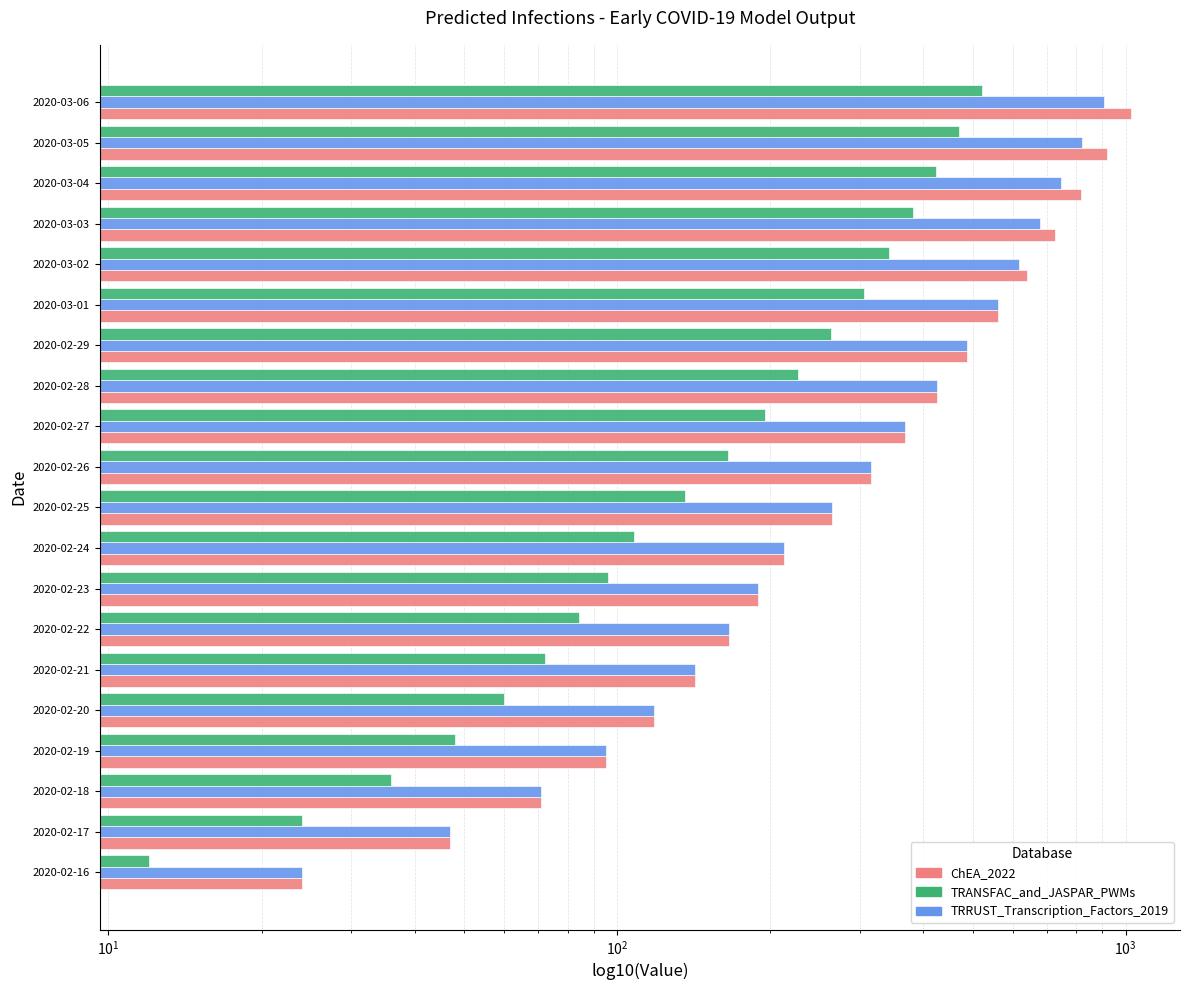

Is the value of TRANSFAC (Current Infected Lower) at 2020-03-05 greater than the value of ChEA_2022 (Total Infected Mean) at 2020-03-05?

No